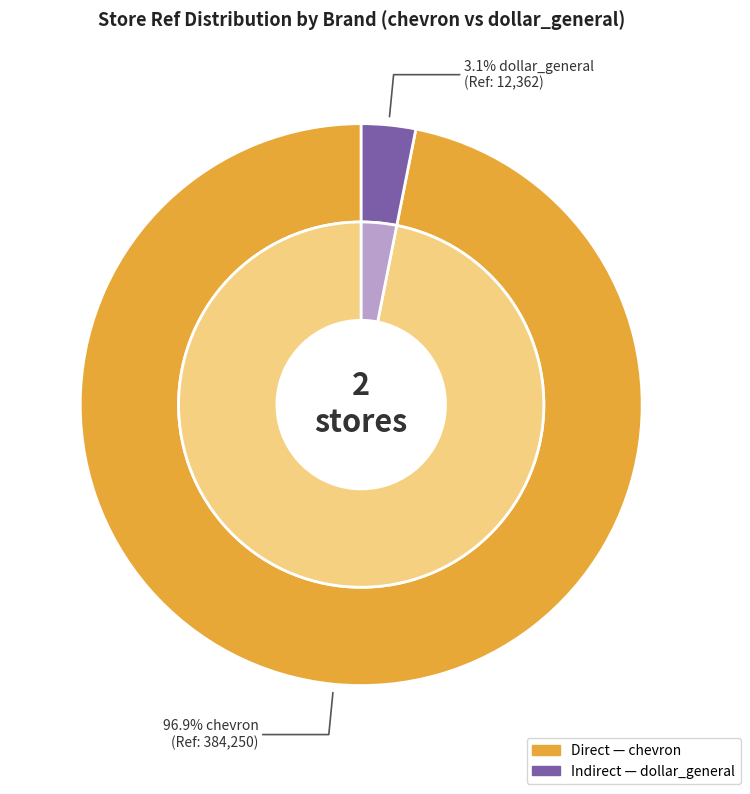

True or false: chevron accounts for 97% of the total.

True